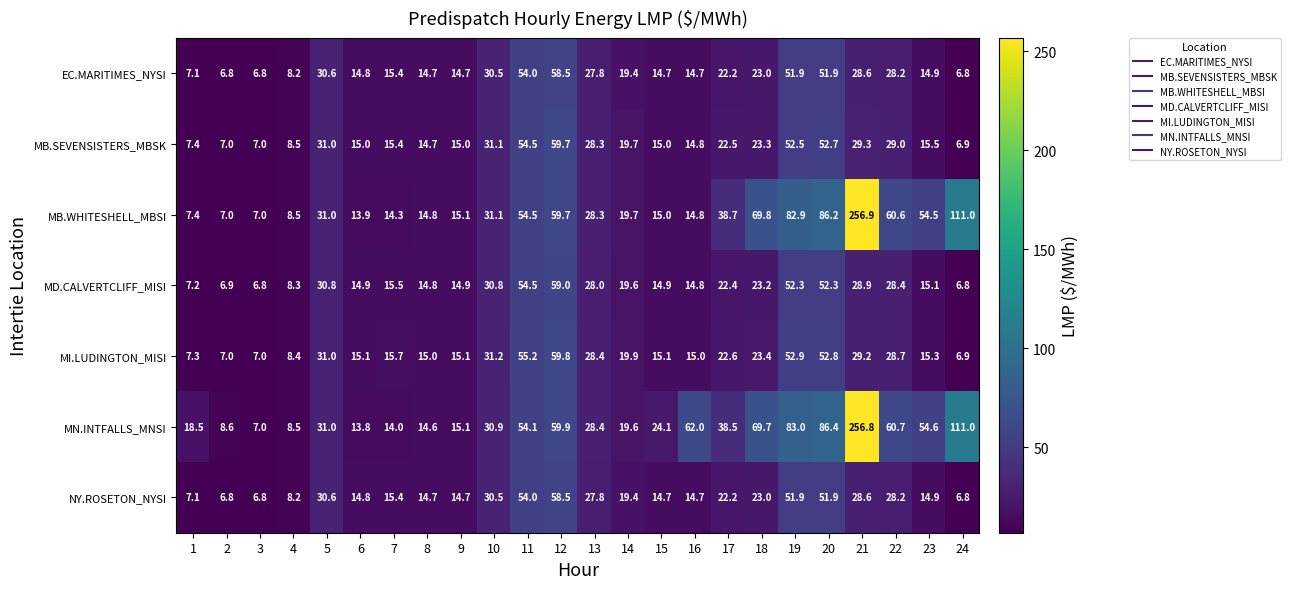

What is the maximum value shown in the chart?

256.9